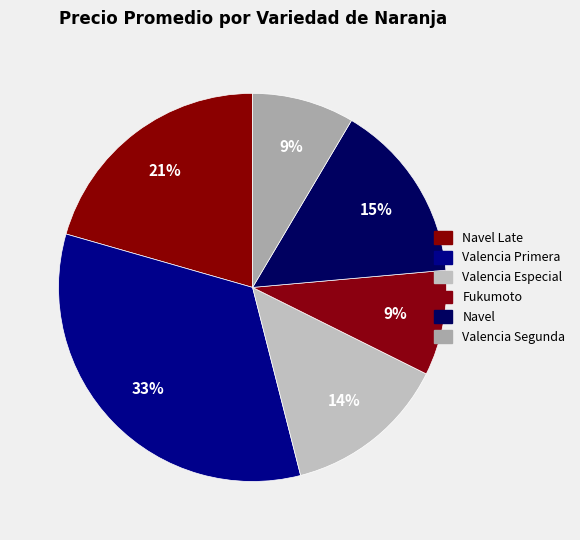

How many slices are in this pie chart?

6